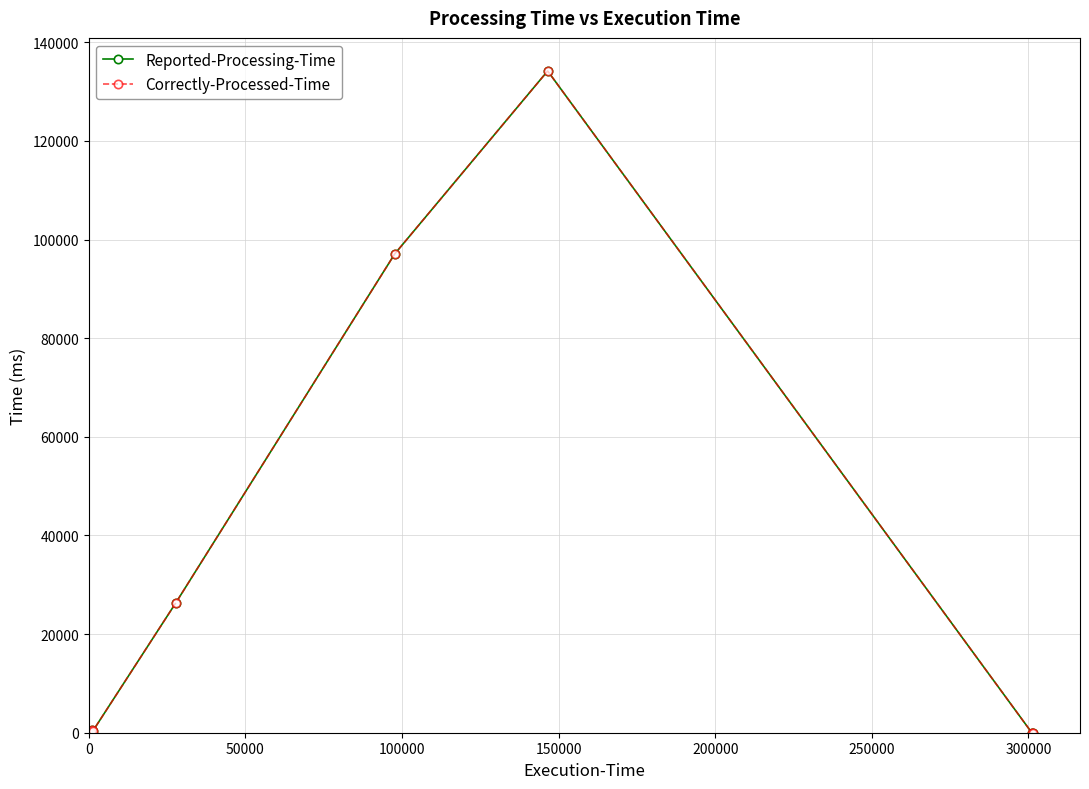

Count the number of data series in this chart.

2